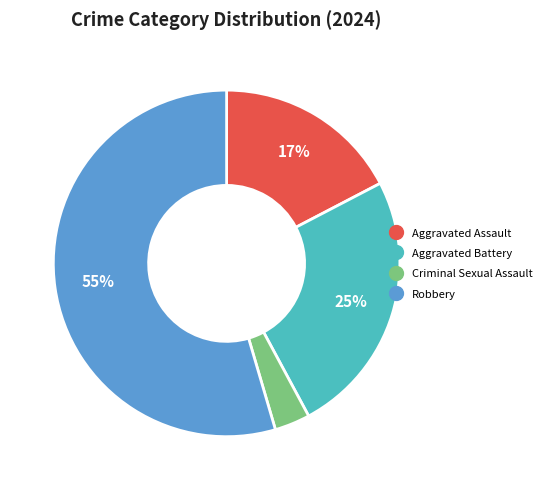

To the nearest percent, what portion does Criminal Sexual Assault represent?

3%